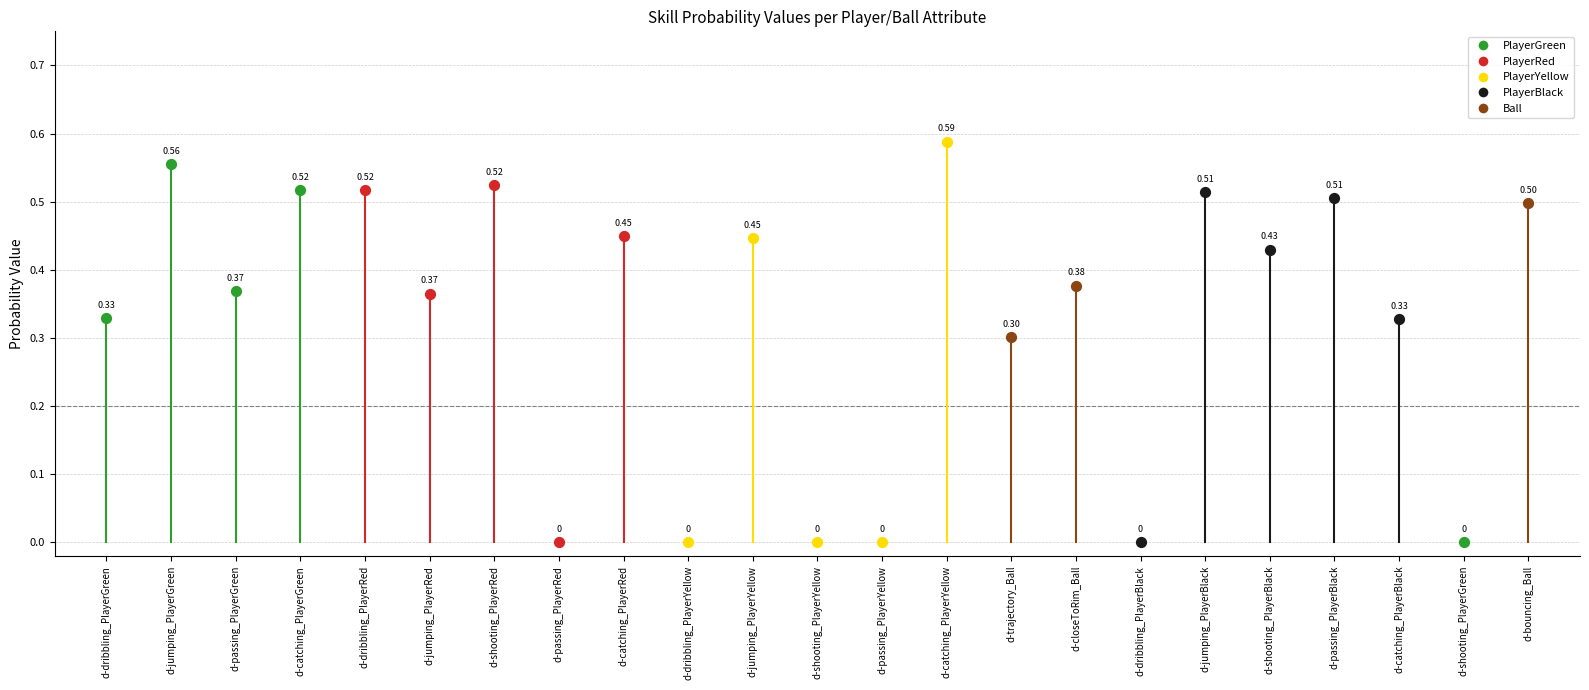

What is the change in value from d-jumping_PlayerGreen to d-bouncing_Ball?

-0.1